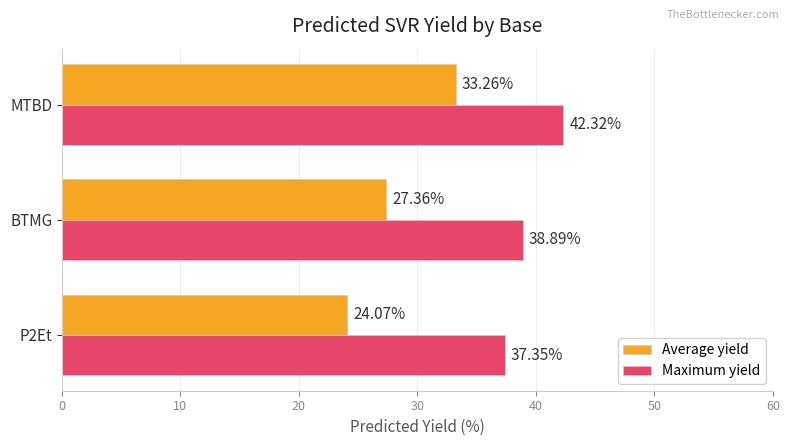

At which label is Average yield closest to 28?

BTMG